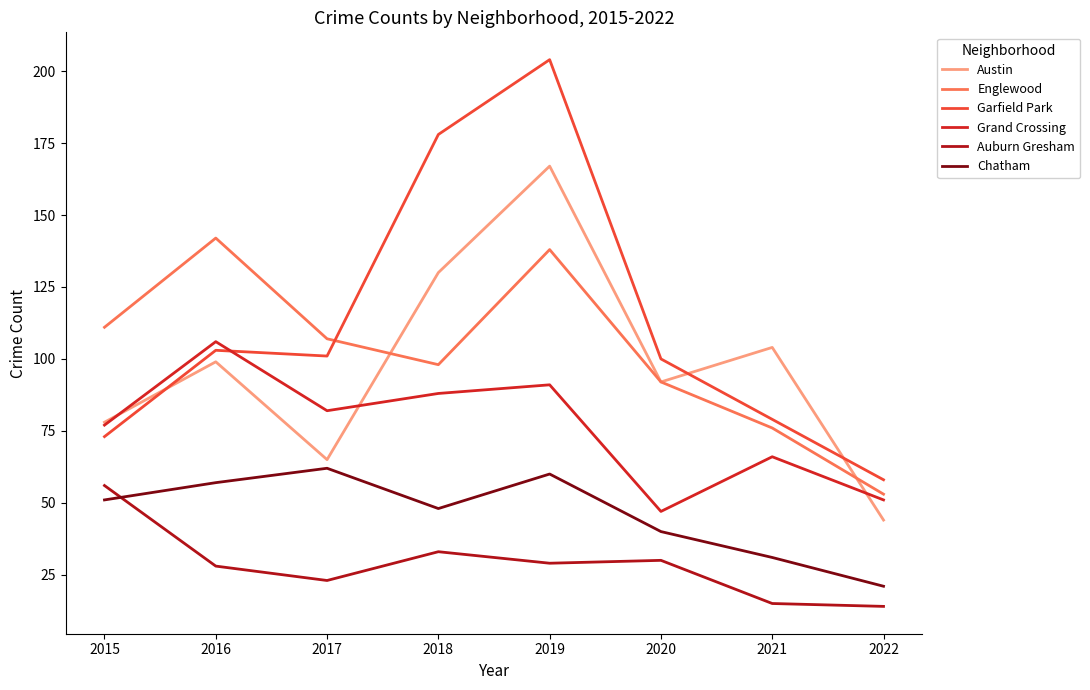

At which category does Chatham reach its first local peak?

2017